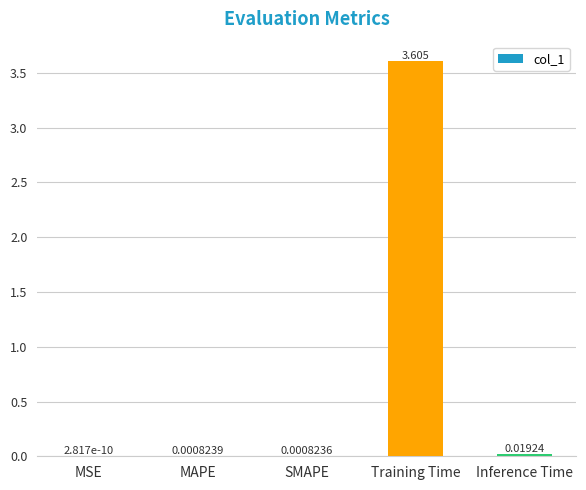

Which category has the highest value across all series?

Training Time